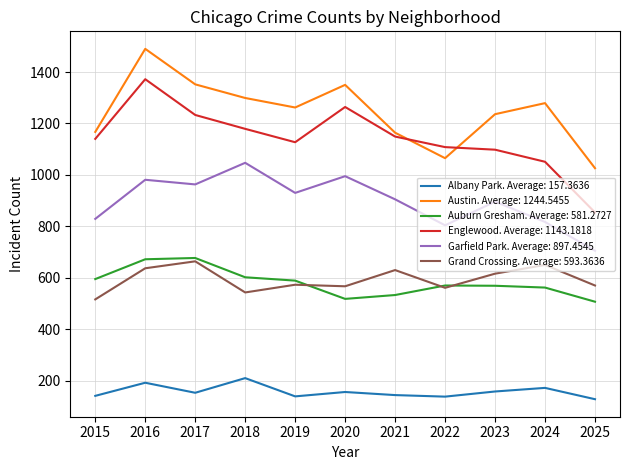

Which series changed the most between 2020 and 2024?

Englewood. Average: 1143.1818